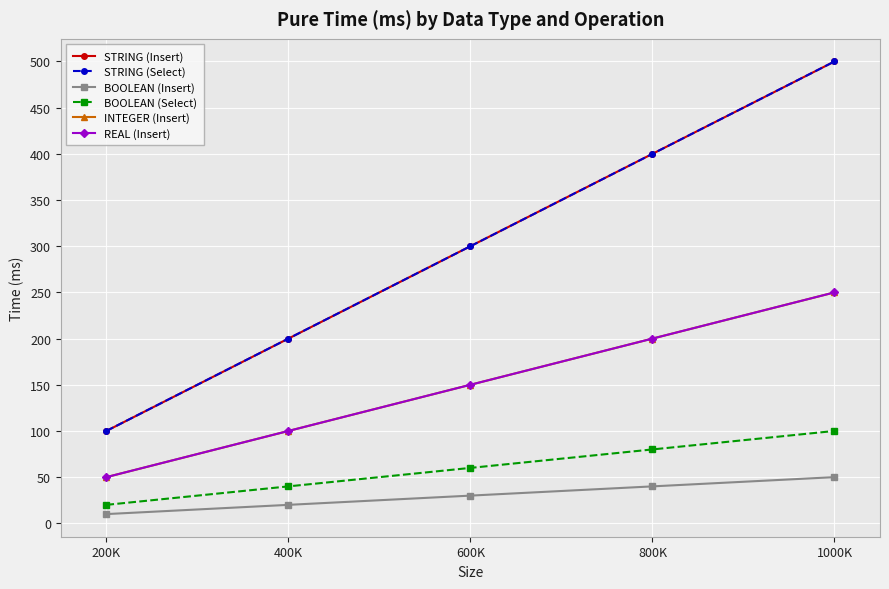

At which label does REAL (Insert) reach its peak?

1000K